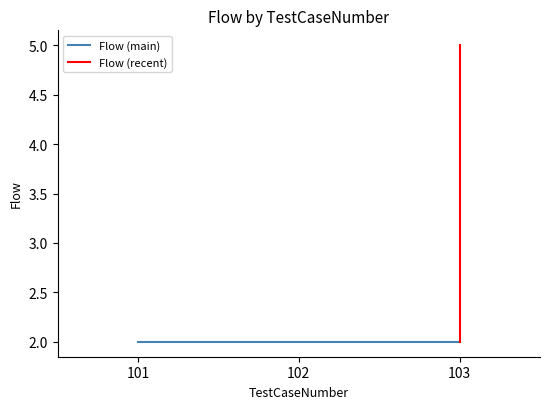

Reading right to left, what are all the values shown in this chart?

5	2	2	2